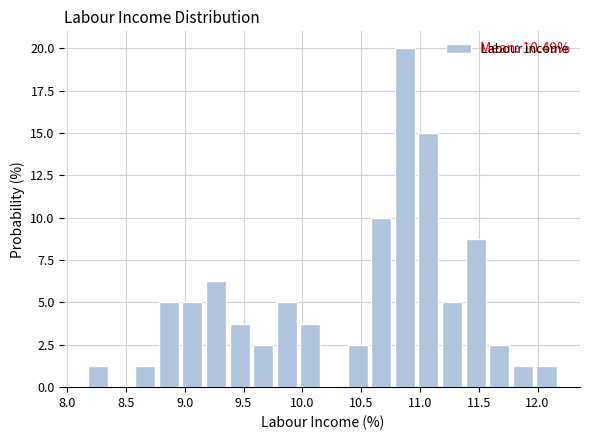

Over which range of the x-axis is the bar tallest?

10.80 to 11.00